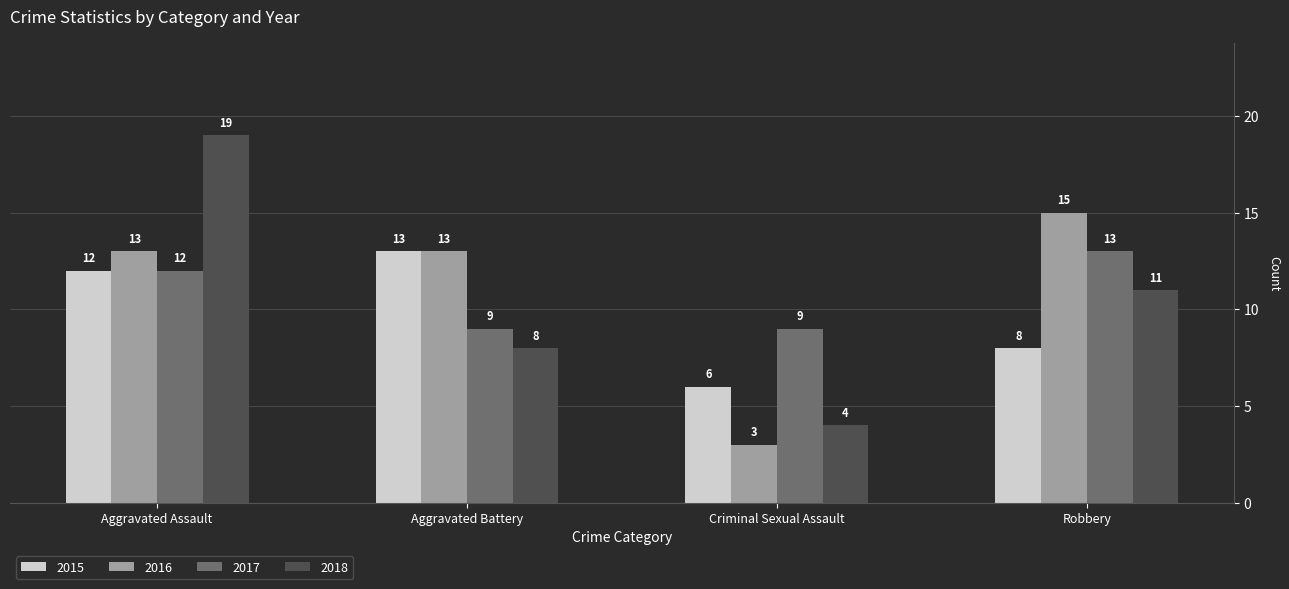

How many bars are there in each group?

4